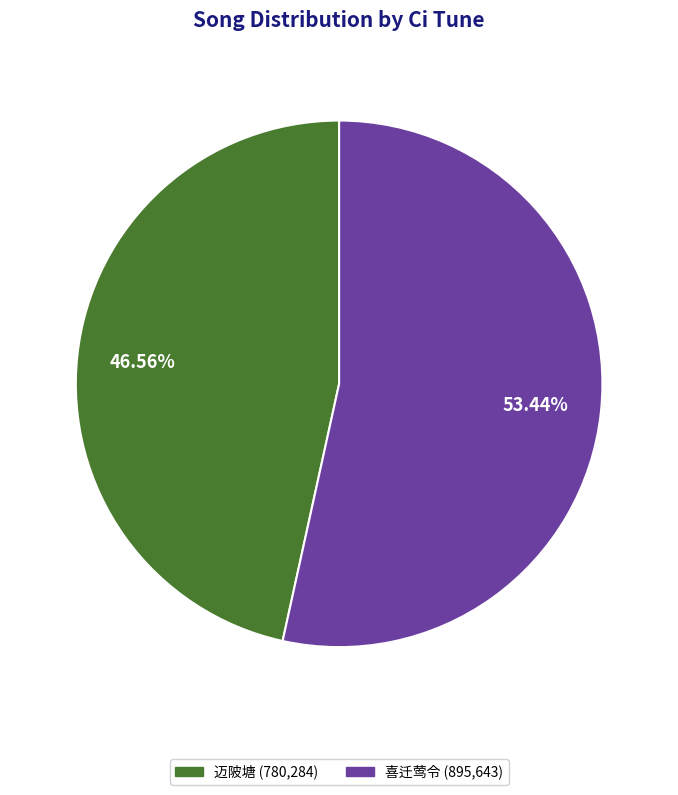

Which category accounts for the majority?

喜迁莺令 (895,643)